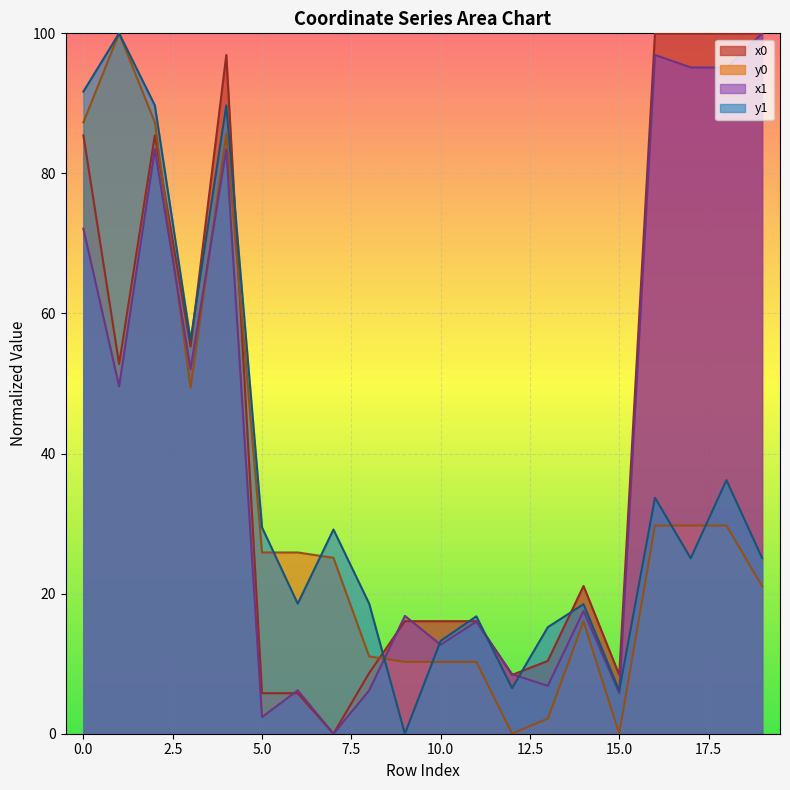

Reading left to right, list all the values displayed in this chart.

x0: 0=85.4	1=52.8	2=85.4	3=55.3	4=96.9	5=5.8	6=5.8	7=0.0	8=8.7	9=16.1	10=16.1	11=16.1	12=8.4	13=10.4	14=21.1	15=8.4	16=100.0	17=100.0	18=100.0	19=100.0
y0: 0=87.3	1=100.0	2=87.3	3=49.4	4=85.6	5=25.9	6=25.9	7=25.1	8=11.0	9=10.3	10=10.3	11=10.3	12=0.0	13=2.2	14=16.0	15=0.0	16=29.7	17=29.7	18=29.7	19=21.1
x1: 0=72.1	1=49.6	2=83.5	3=52.1	4=83.5	5=2.4	6=6.2	7=0.0	8=6.2	9=16.8	10=12.7	11=16.0	12=8.5	13=6.8	14=17.5	15=5.8	16=96.9	17=95.1	18=95.1	19=100.0
y1: 0=91.7	1=100.0	2=89.7	3=56.2	4=89.7	5=29.5	6=18.6	7=29.2	8=18.6	9=0.0	10=13.3	11=16.8	12=6.5	13=15.2	14=18.5	15=6.1	16=33.7	17=25.1	18=36.2	19=25.1